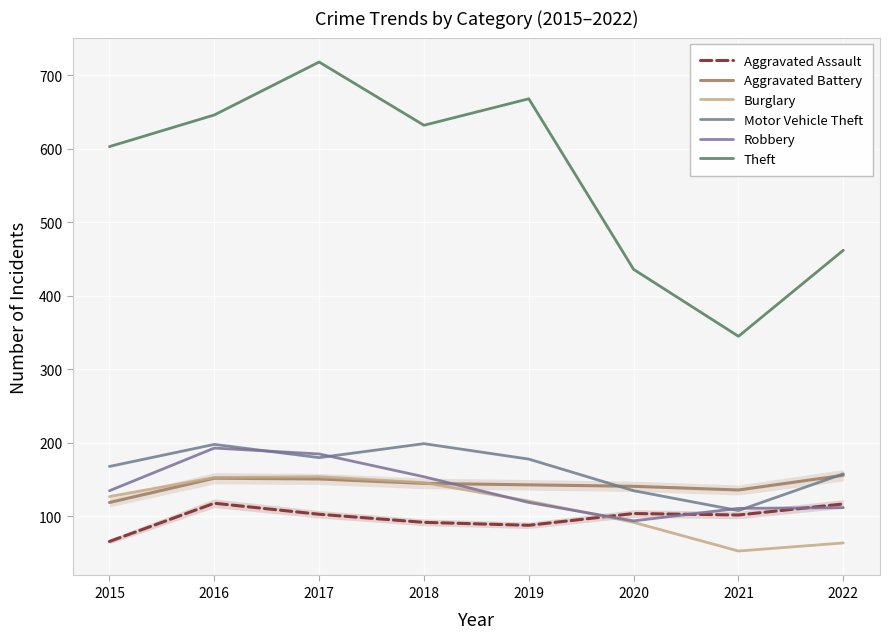

What value does the Burglary series have at 2018, to the nearest 10?

150